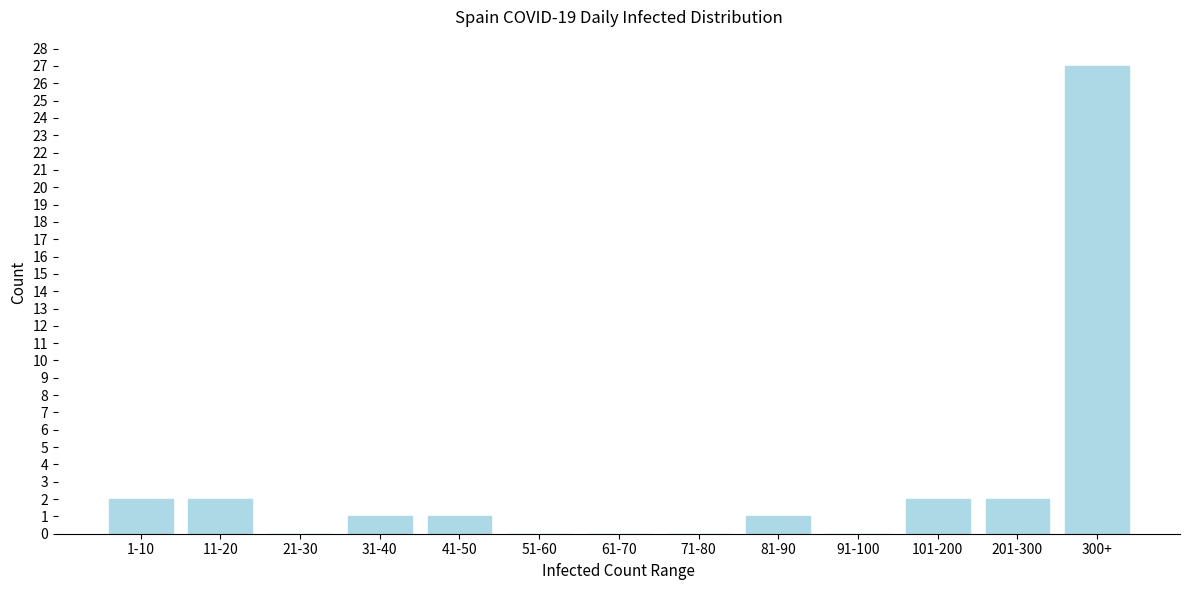

Reading left to right, what are all the values shown in this chart?

1-10=2	11-20=2	21-30=0	31-40=1	41-50=1	51-60=0	61-70=0	71-80=0	81-90=1	91-100=0	101-200=2	201-300=2	300+=27